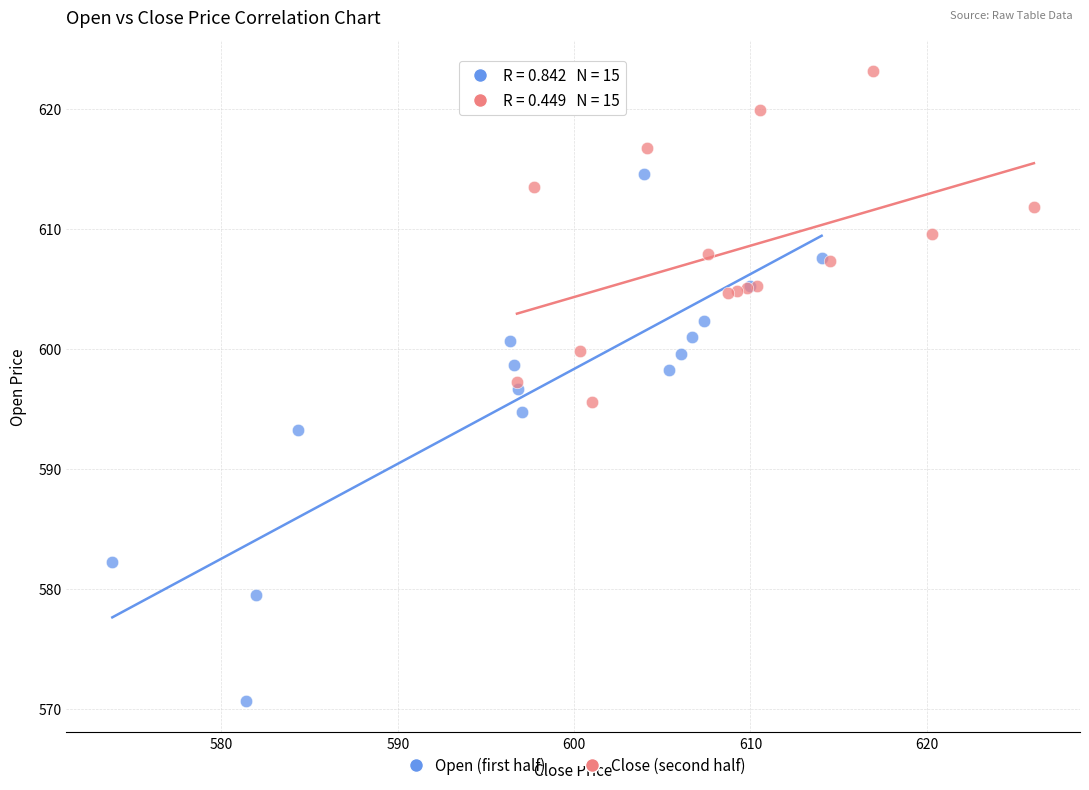

Which series contains the highest Y value?

Close (second half)